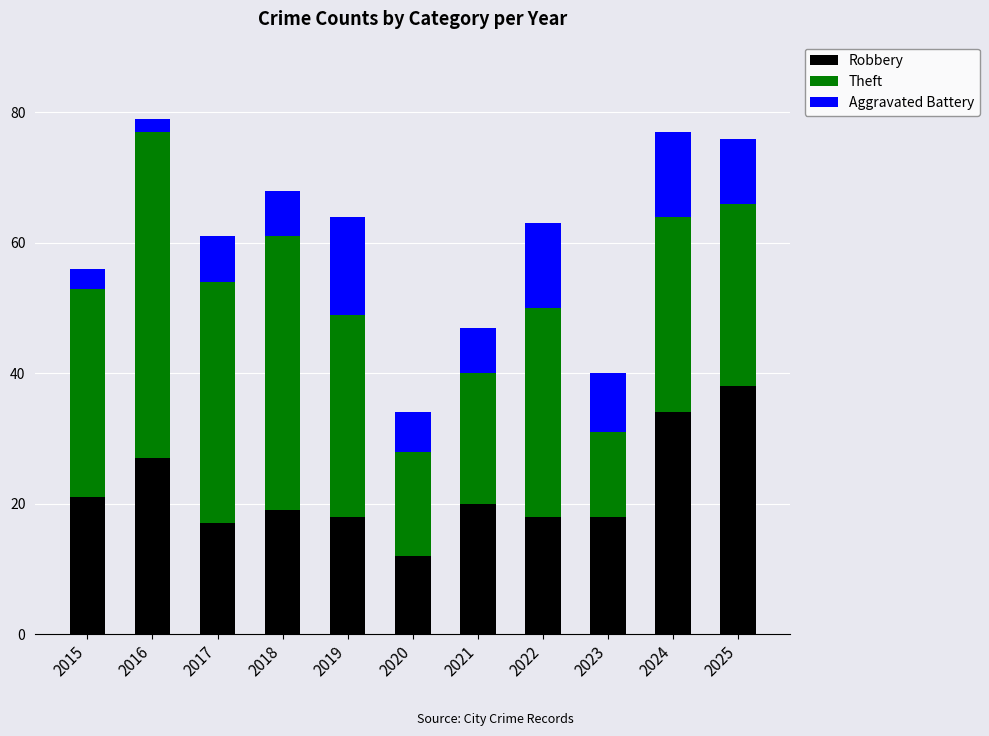

What is the maximum value for Robbery?

38